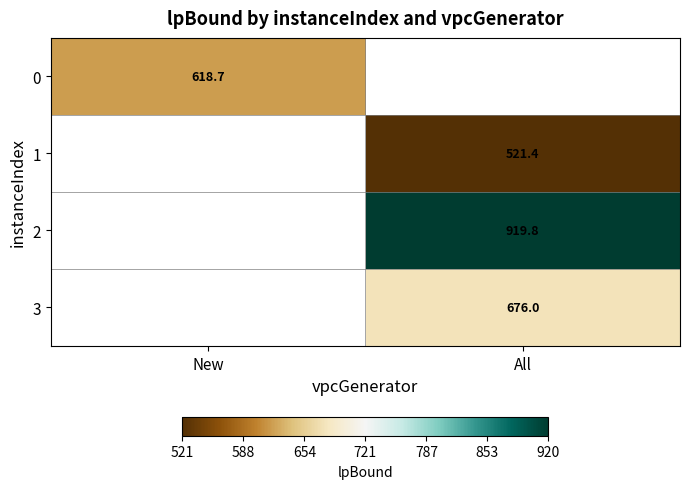

Is the value of 0 at New greater than the value of 2 at All?

No